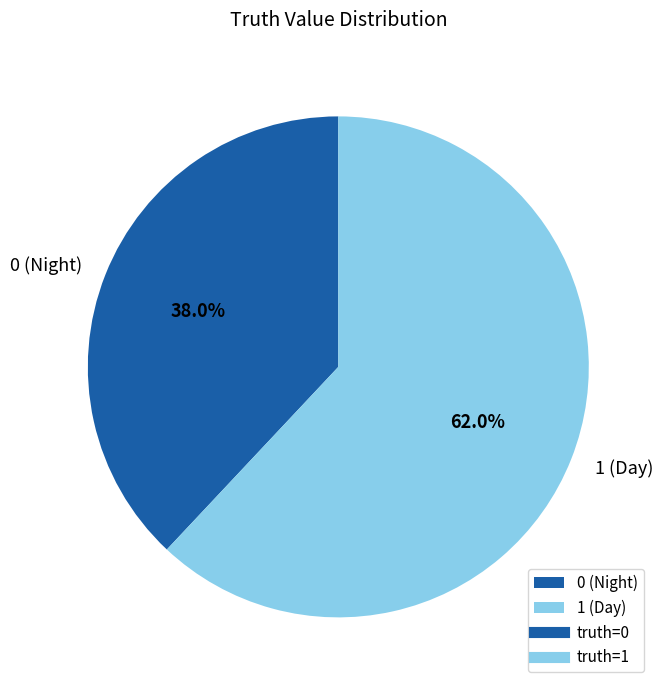

Which has a higher value, 0 or 1?

1